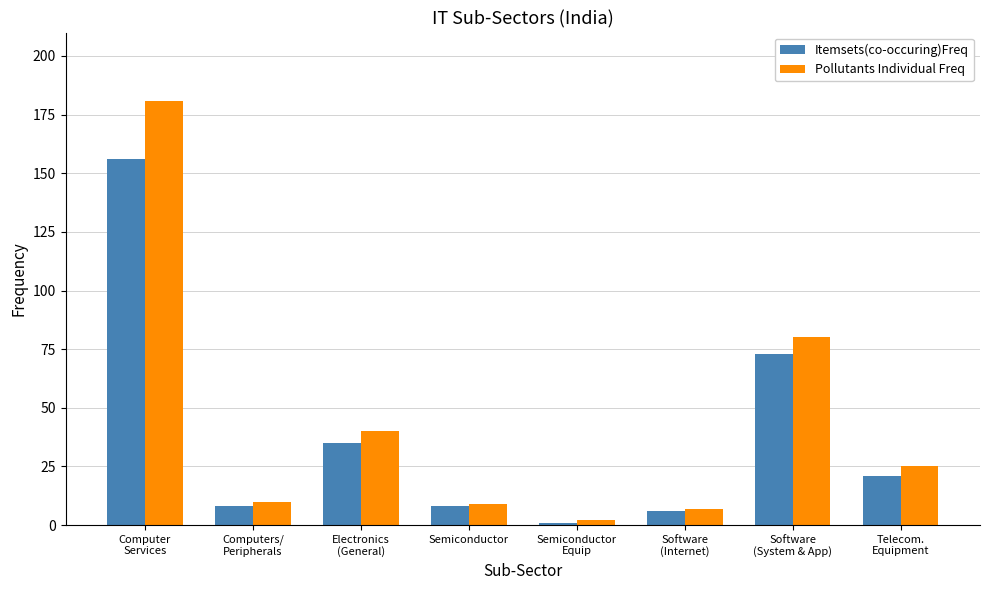

Reading right to left, extract all data points from this chart.

Itemsets(co-occuring)Freq: Telecom.
Equipment=21	Software
(System & App)=73	Software
(Internet)=6	Semiconductor
Equip=1	Semiconductor=8	Electronics
(General)=35	Computers/
Peripherals=8	Computer
Services=156
Pollutants Individual Freq: Telecom.
Equipment=25	Software
(System & App)=80	Software
(Internet)=7	Semiconductor
Equip=2	Semiconductor=9	Electronics
(General)=40	Computers/
Peripherals=10	Computer
Services=181